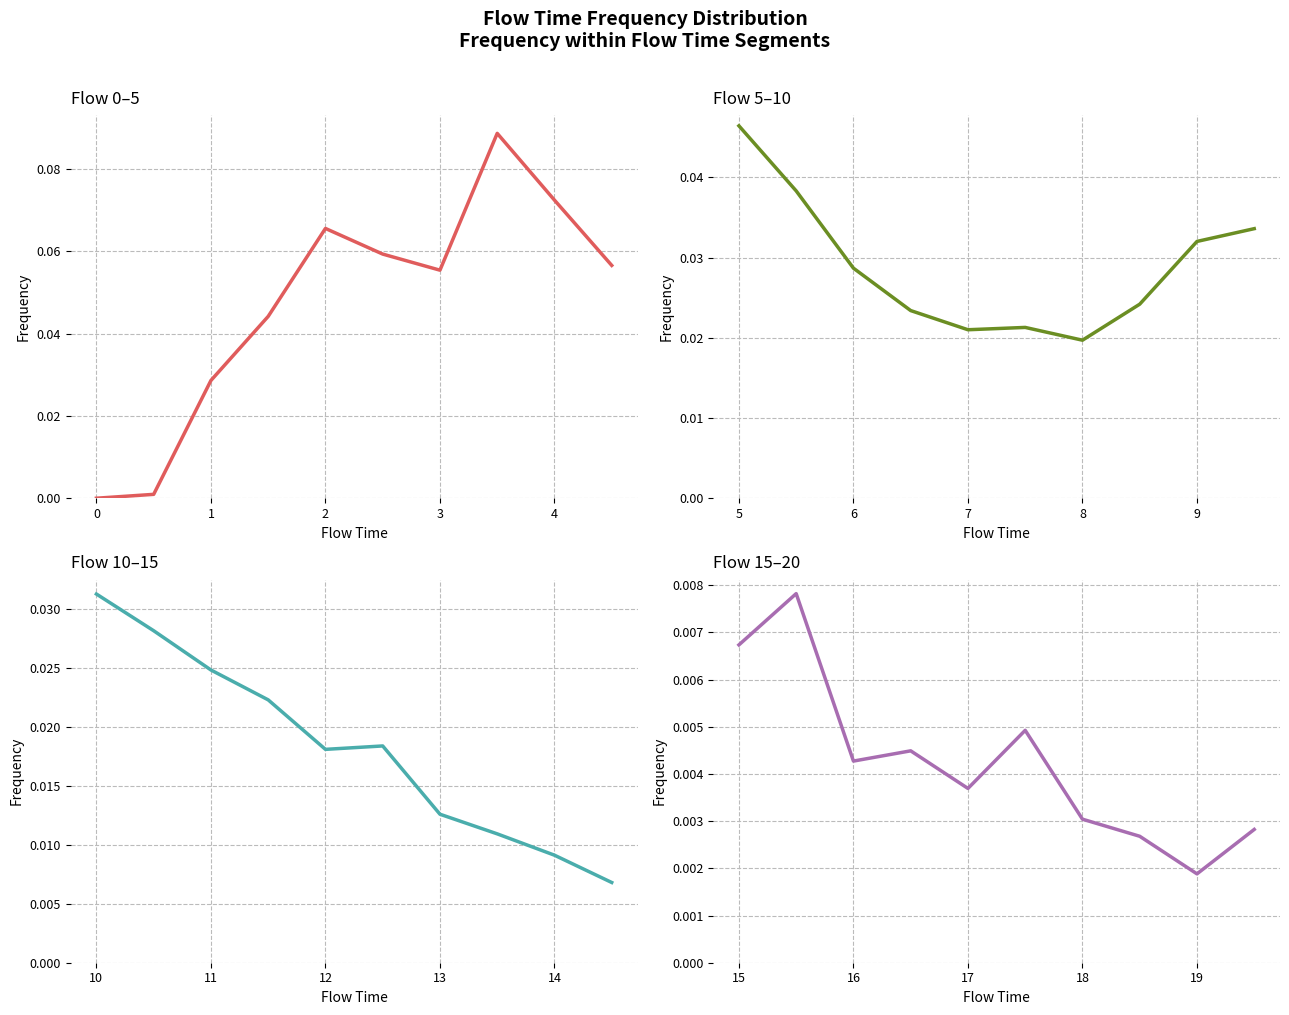

What is the difference between the maximum and second lowest values in the Flow 0–5 series?

0.1